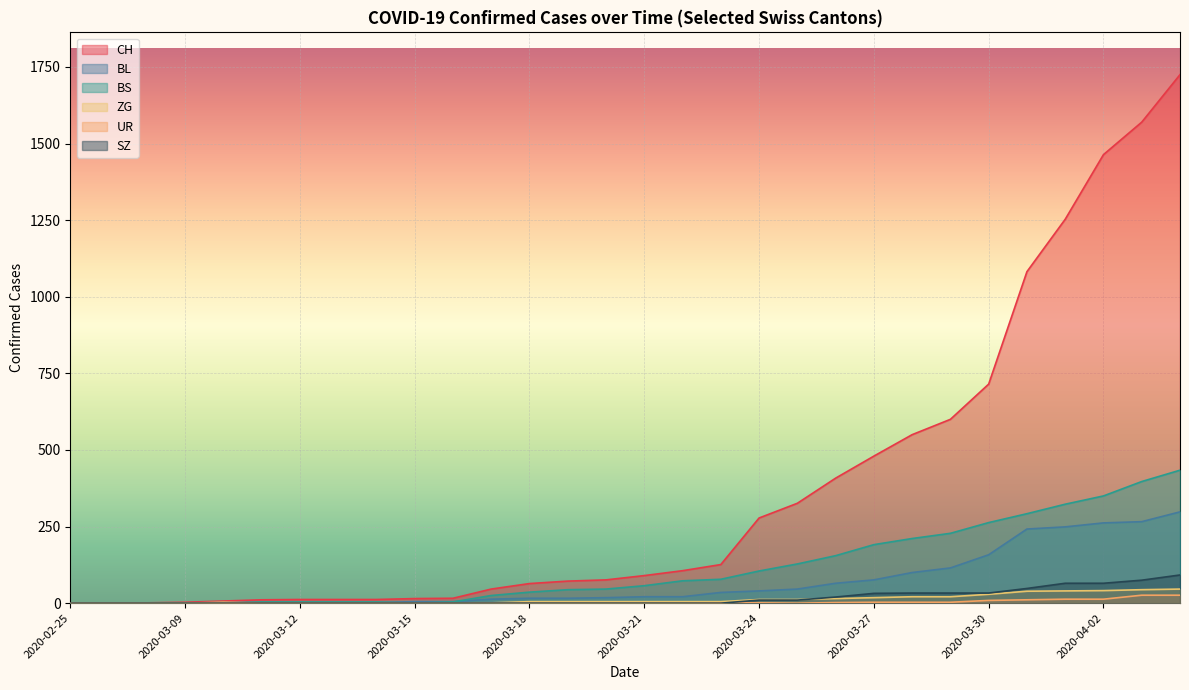

The value of UR at 2020-03-29 is 3. True or false?

True